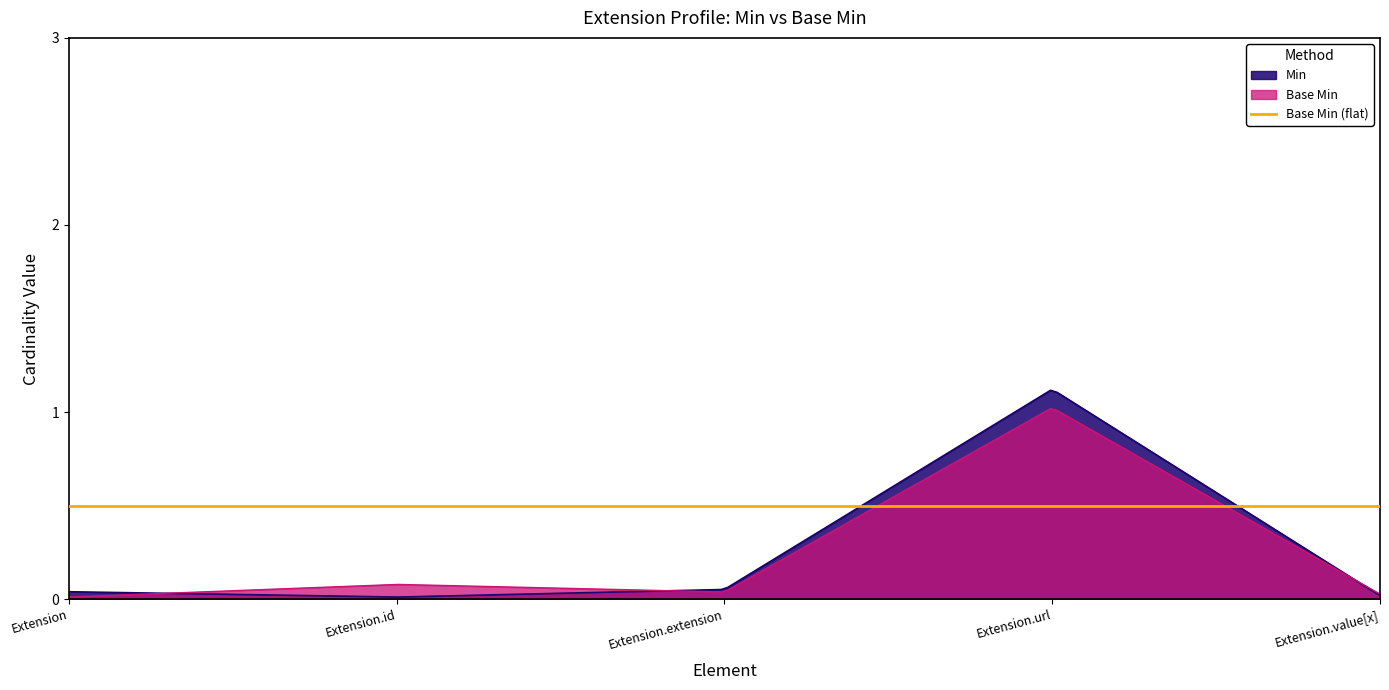

Does the chart display data point markers on the line(s)?

No